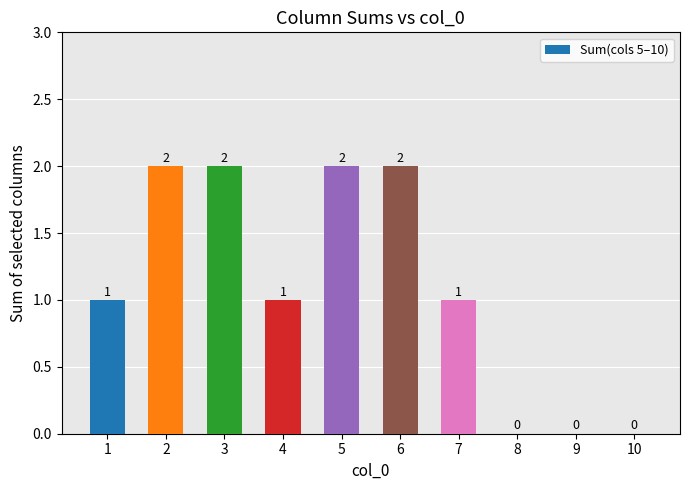

How many values are between 0 and 2?

10